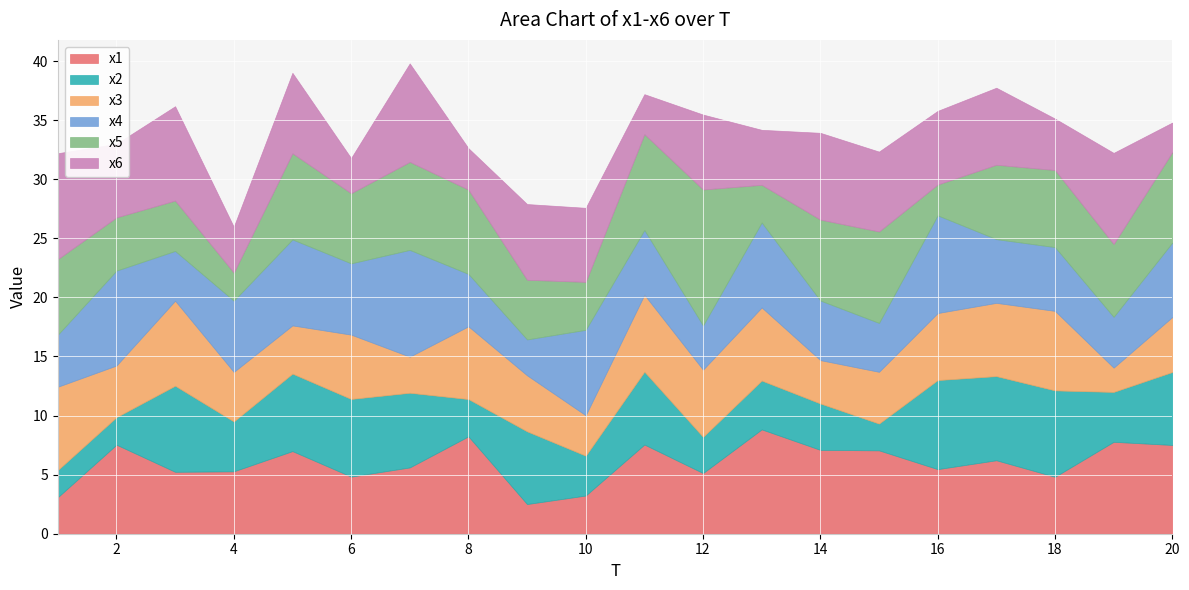

What is the value of the x4 point at the 9th from the left?

3.0